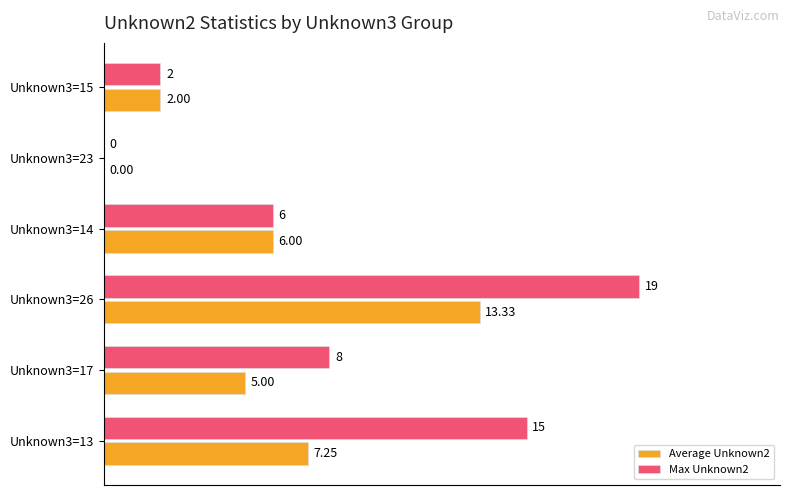

Count the number of categories in the chart.

6